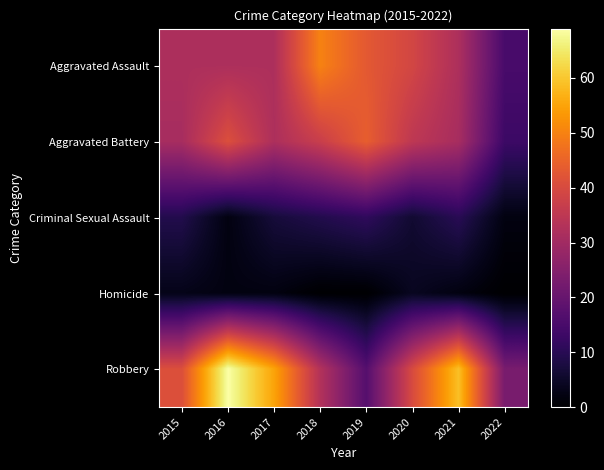

At which category is the sum across all series the highest?

2016